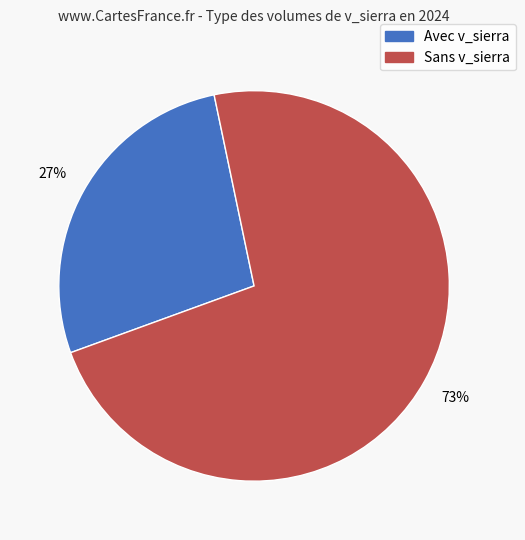

Count the number of slices in the pie.

2